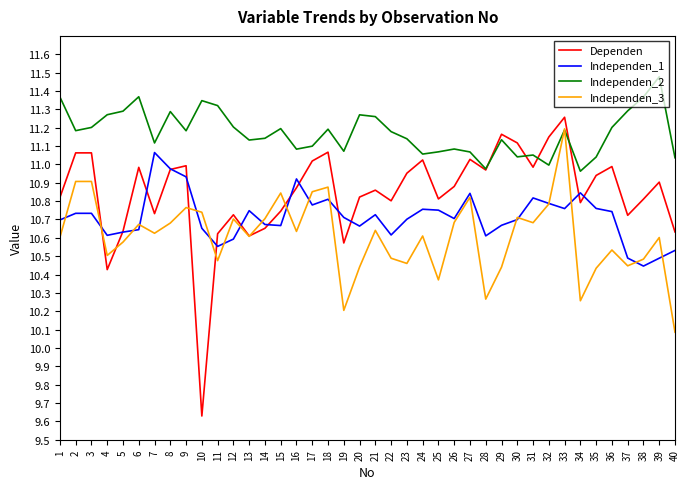

At which category does the chart reach its minimum across all series?

10